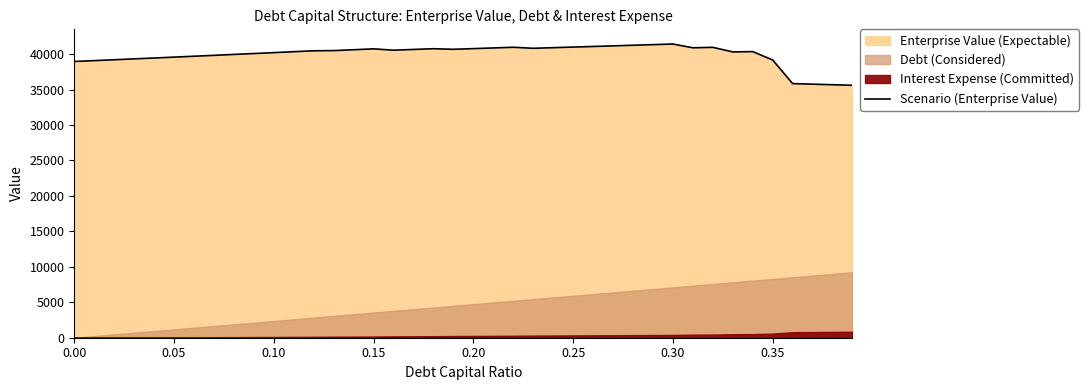

What is the difference between the maximum and minimum values?

5820.6